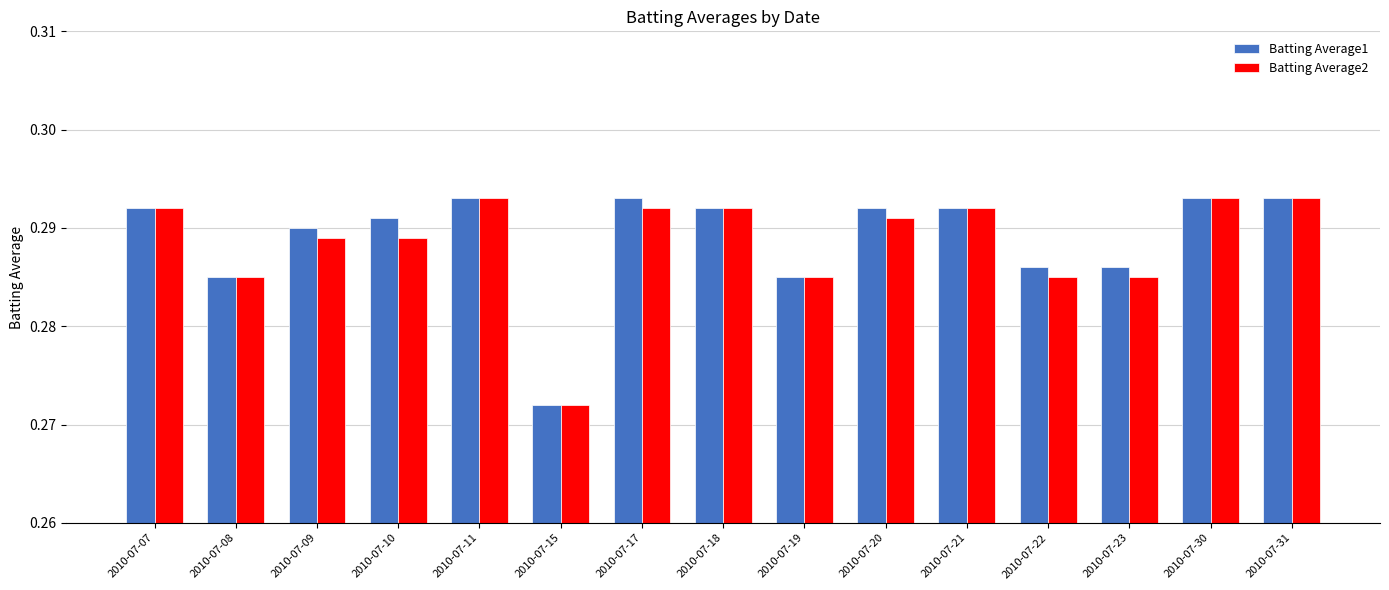

At how many categories does at least one series exceed 0?

15